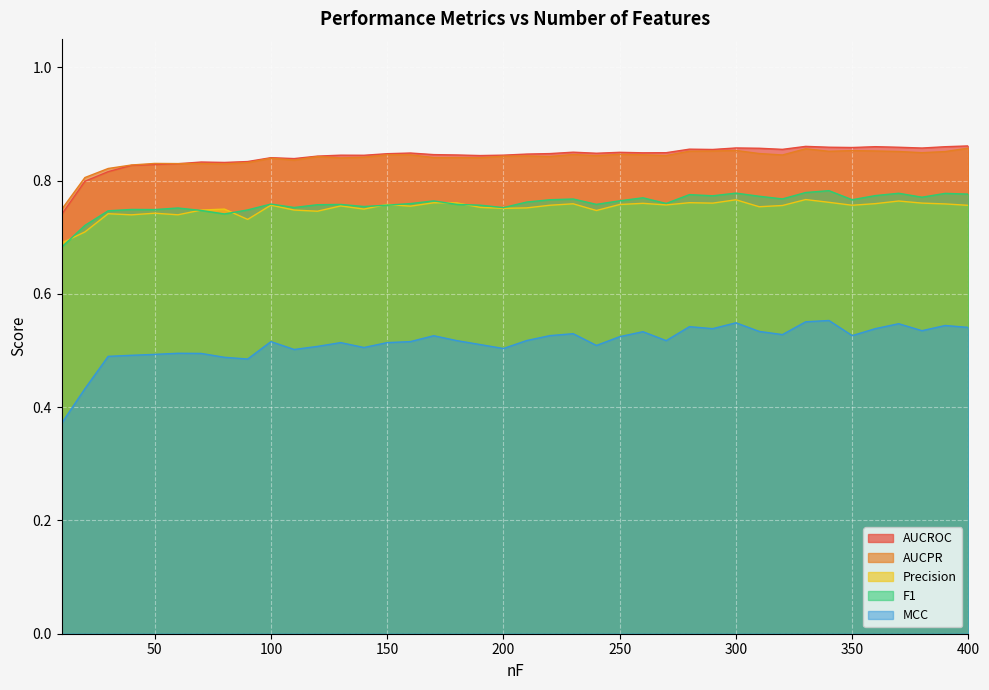

Where is the first local minimum for AUCPR?

80